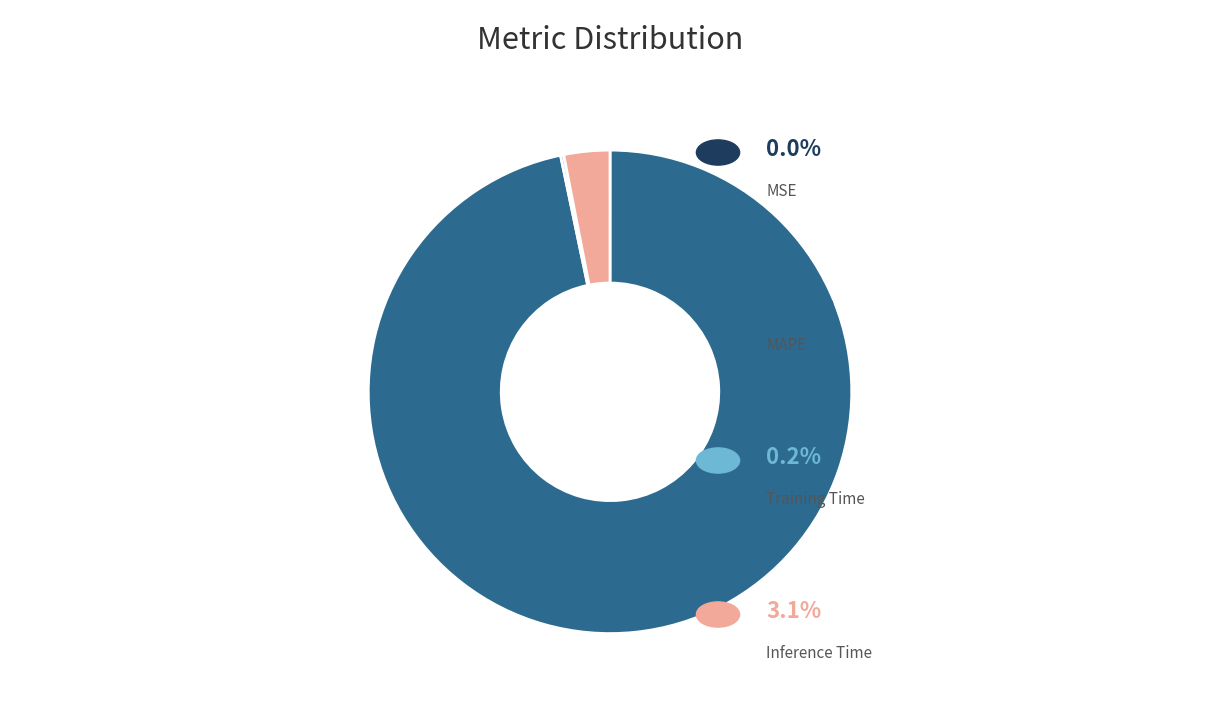

Is there a majority slice in this chart?

Yes